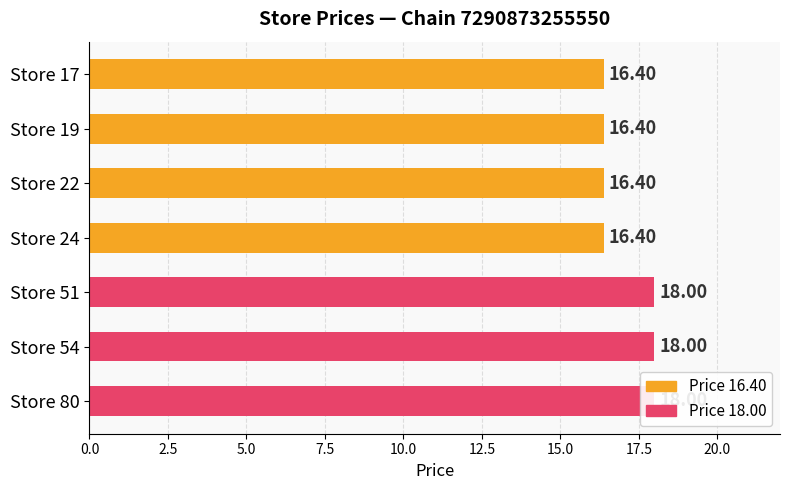

Is it true that the value at Store 51 is 7.6?

False